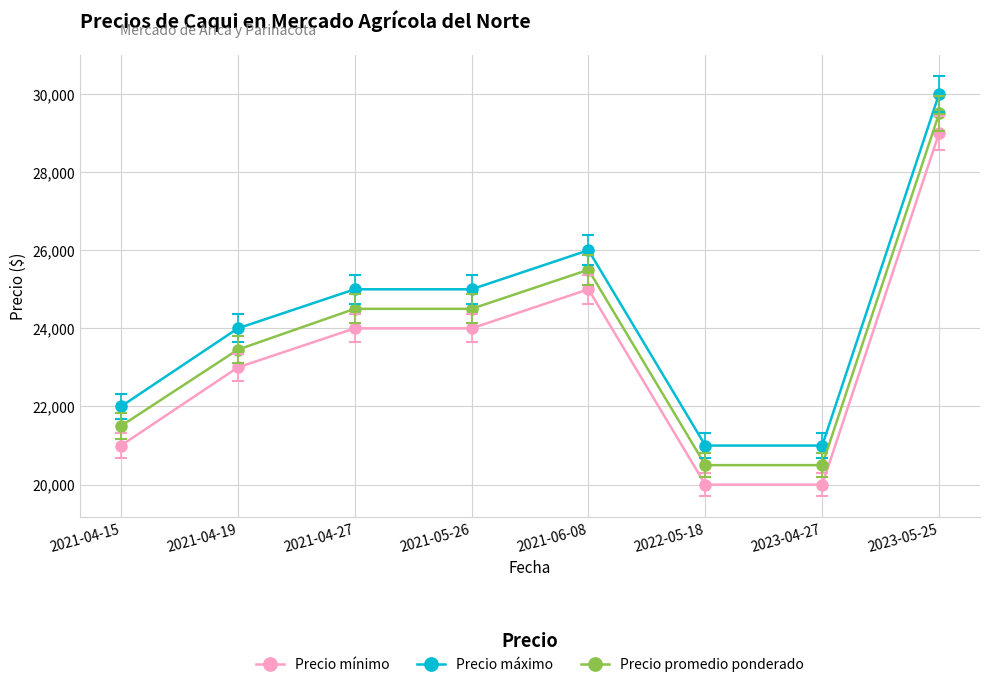

What is the difference between the highest and lowest values at 2021-05-26?

1000